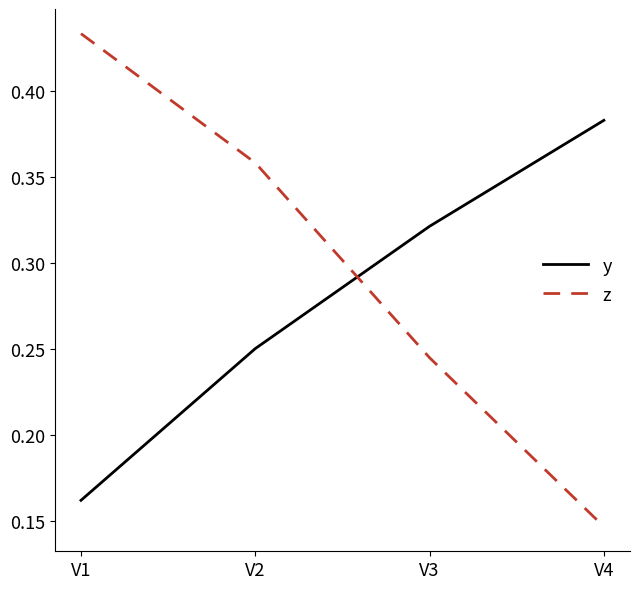

Which category has the lowest value in the z series?

V4